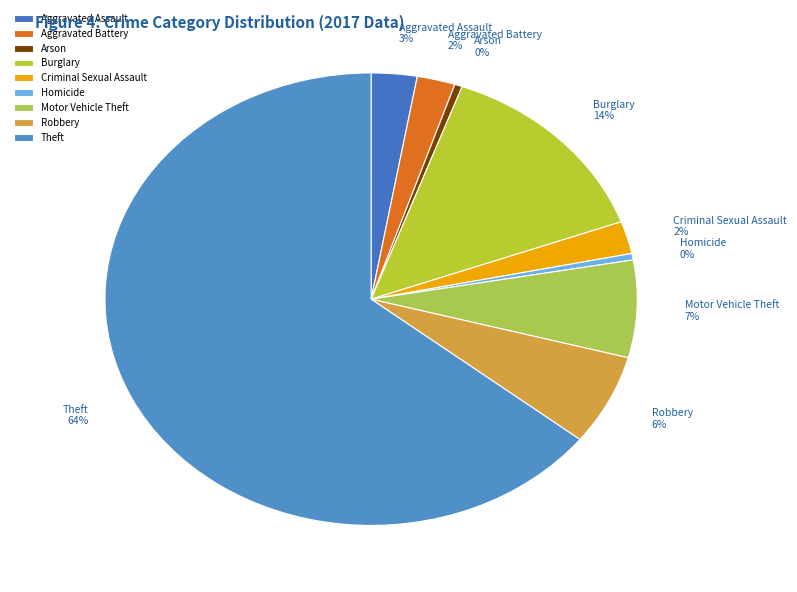

To the nearest percent, what is the combined percentage of Motor Vehicle Theft and Arson?

7%